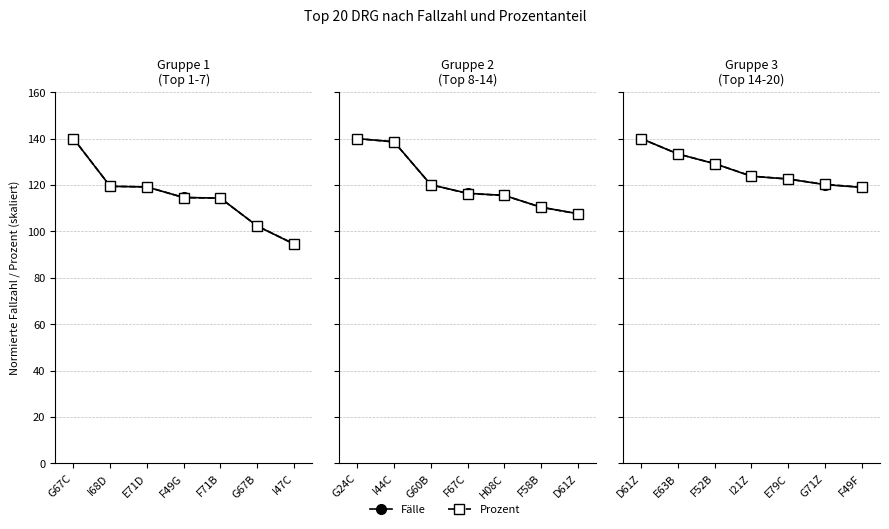

What is the label of the 3rd point from the right?

E79C